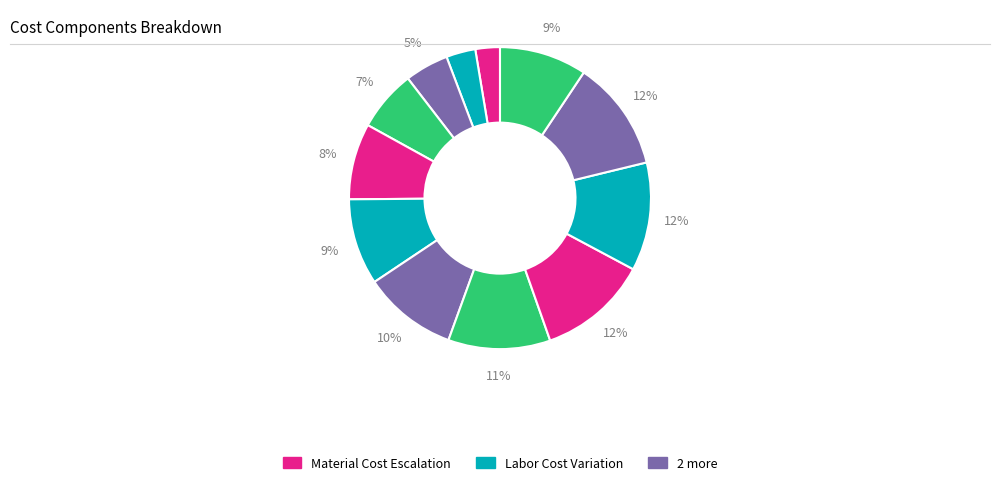

How many slices are in this pie chart?

12